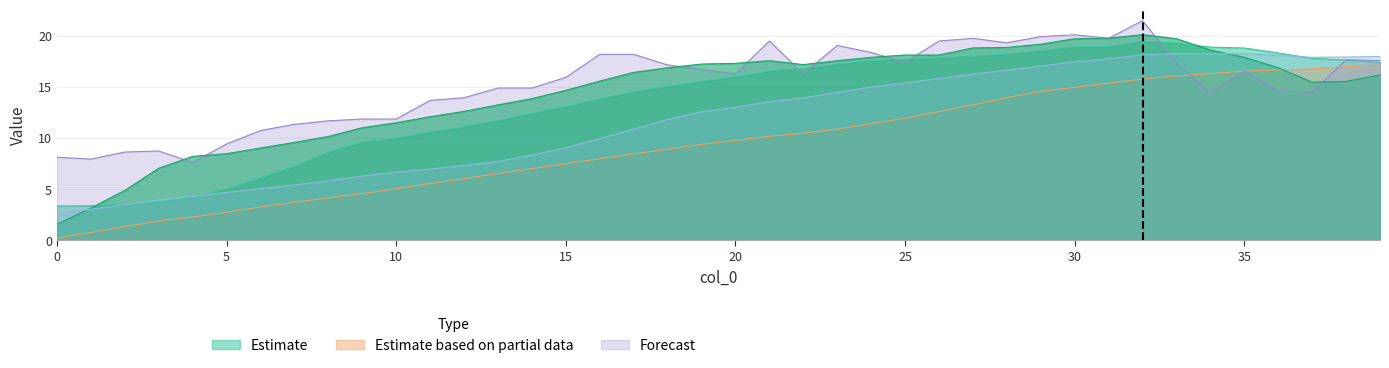

What is the difference between the maximum and second lowest values in the col_3 series?

15.2